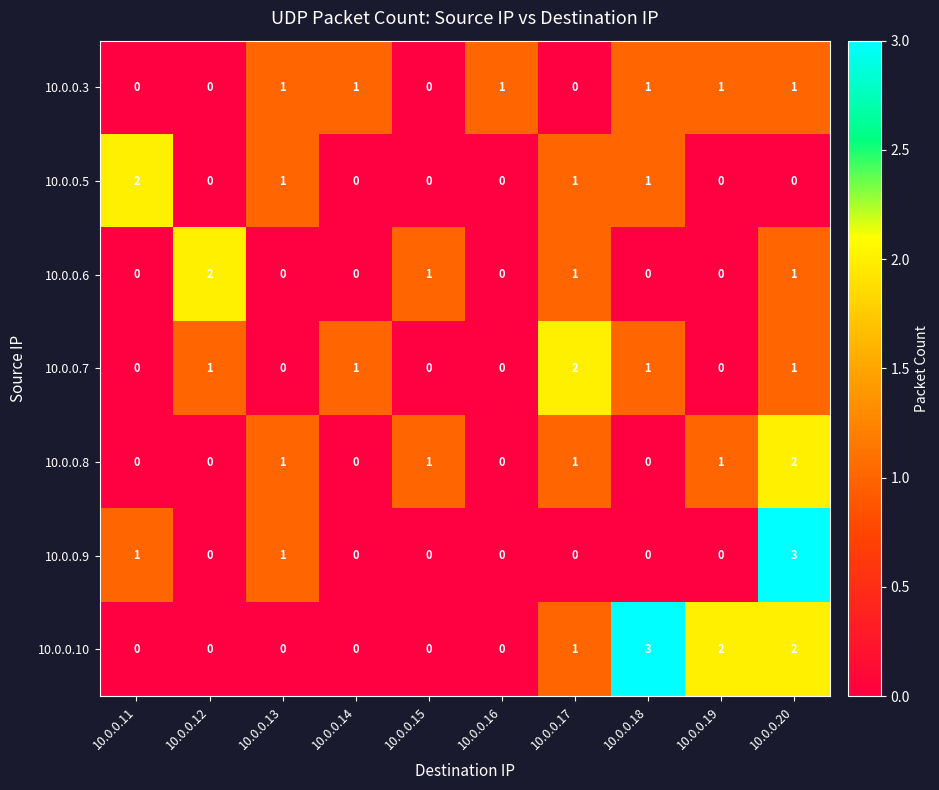

At how many categories does at least one series exceed 0?

10